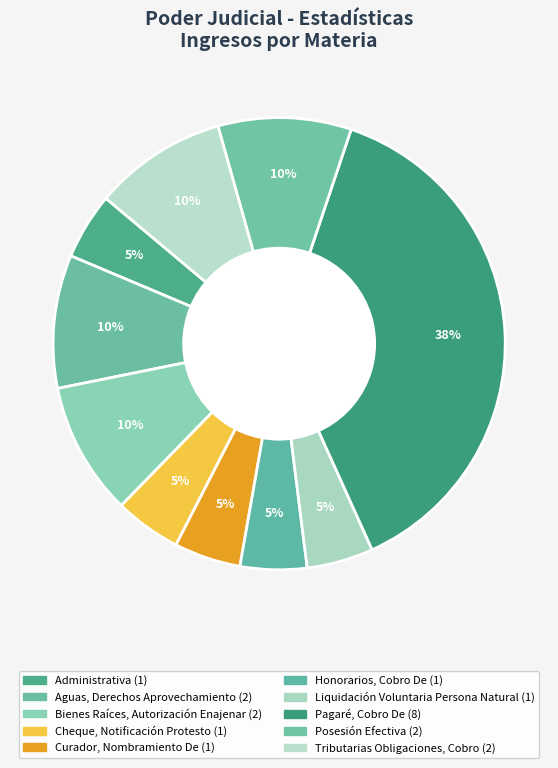

What is the smallest slice in the pie chart?

Administrativa